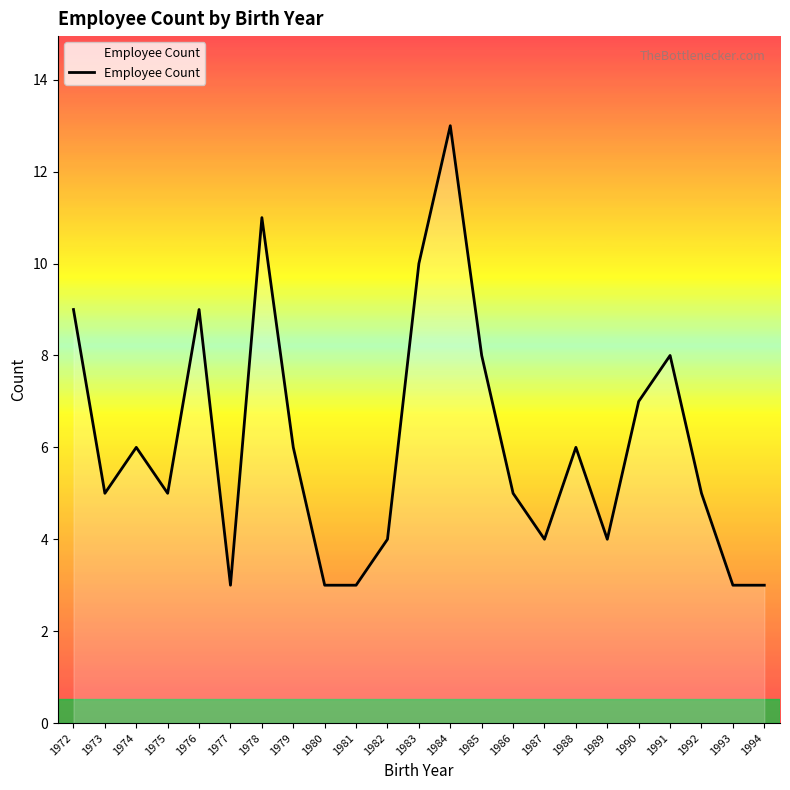

Reading left to right, extract all data points from this chart.

1972=9	1973=5	1974=6	1975=5	1976=9	1977=3	1978=11	1979=6	1980=3	1981=3	1982=4	1983=10	1984=13	1985=8	1986=5	1987=4	1988=6	1989=4	1990=7	1991=8	1992=5	1993=3	1994=3